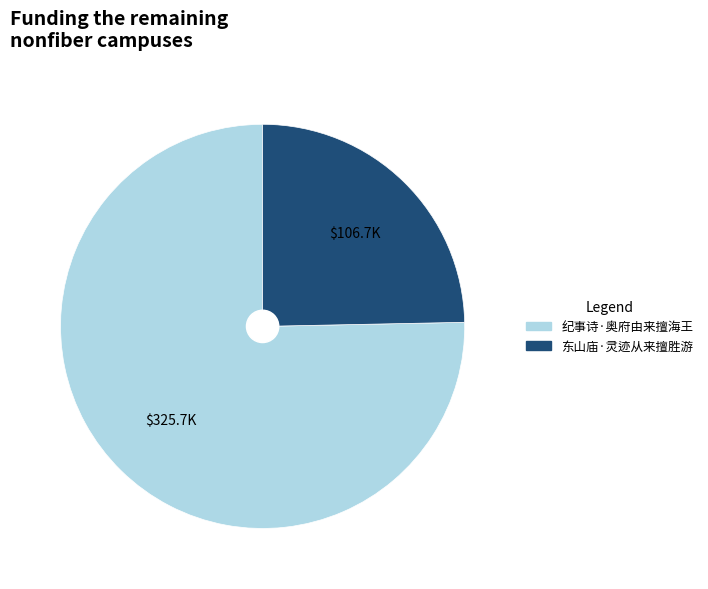

Is it true that 纪事诗·奥府由来擅海王 is 75% of the pie?

True